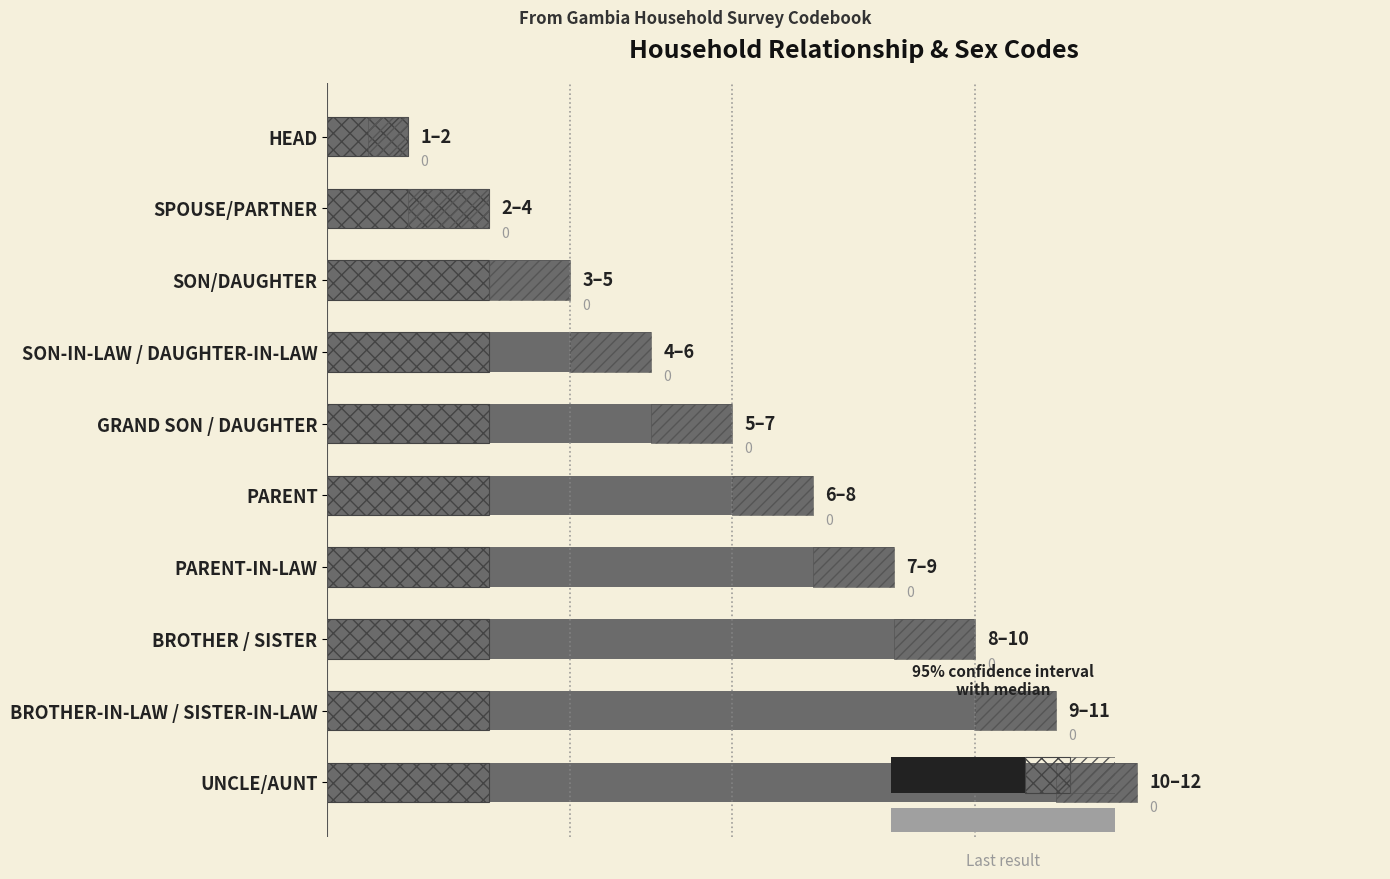

What is the total value across all series at SON-IN-LAW / DAUGHTER-IN-LAW?

7.0